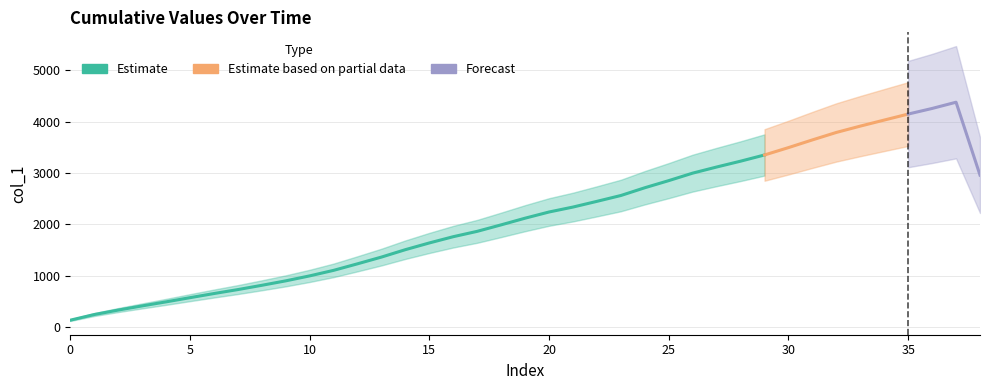

How many lines are shown in the chart?

1